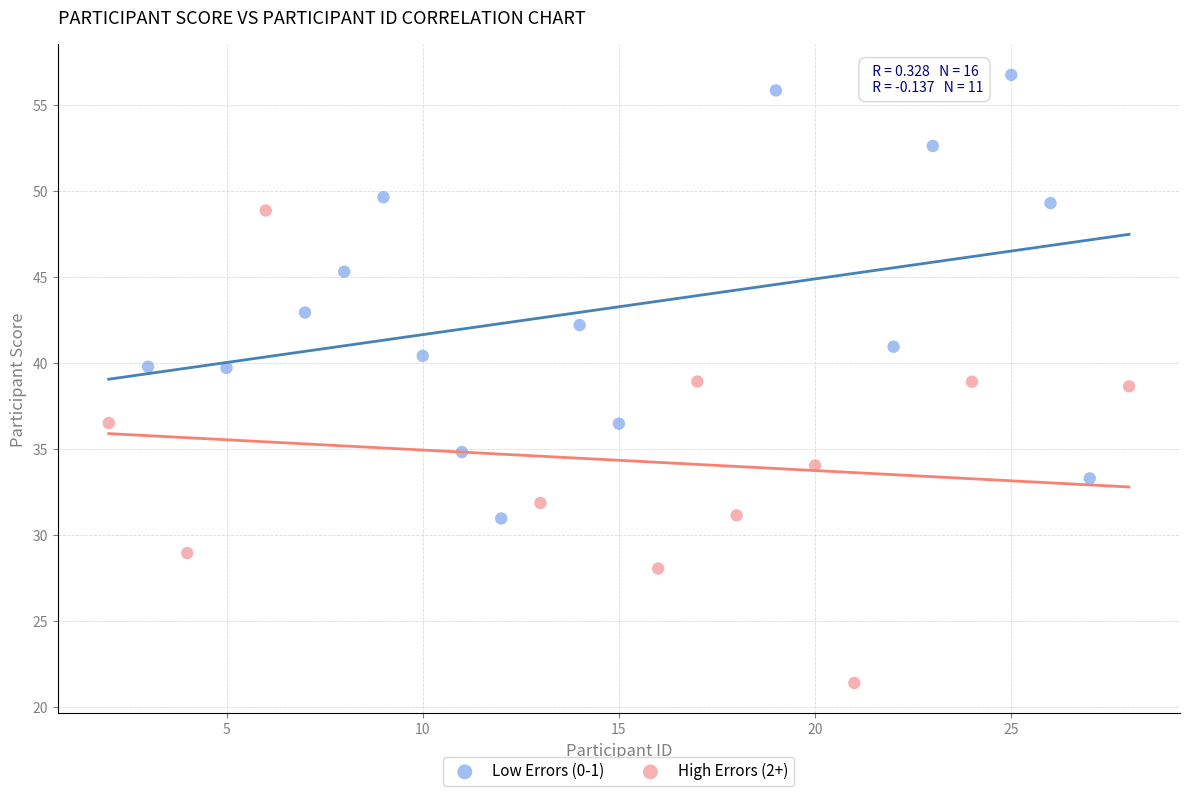

What are all the series names shown in the legend?

Low Errors (0-1), High Errors (2+)